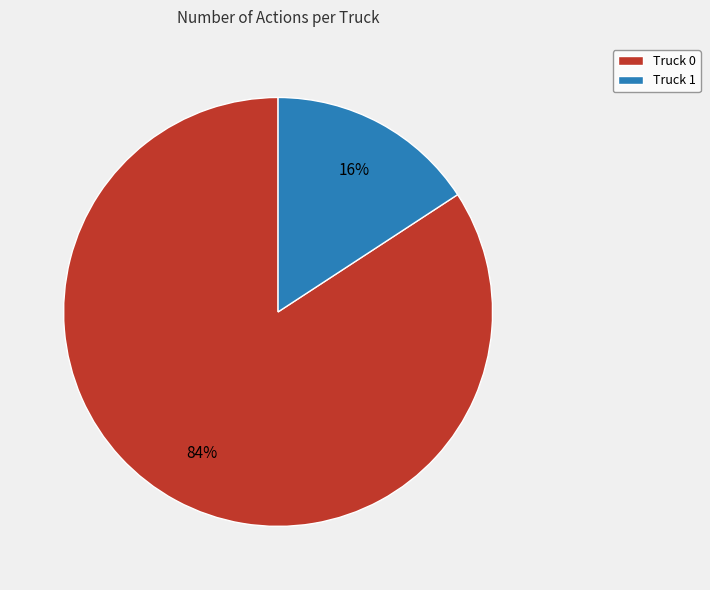

To the nearest percent, what is the combined percentage of Truck 0 and Truck 1?

100%